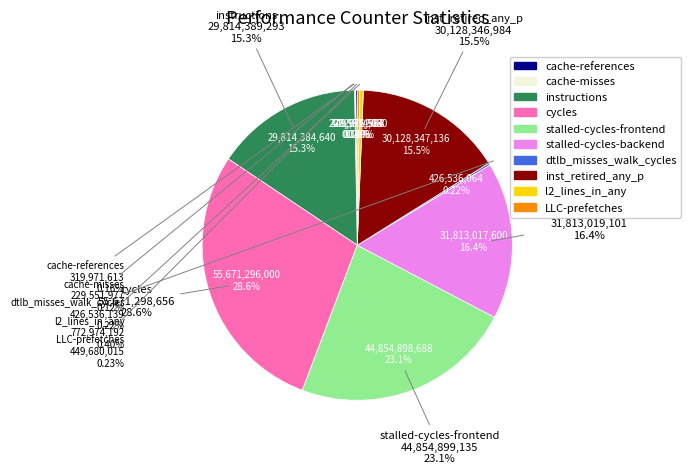

Does cycles account for over 50% of the chart?

No